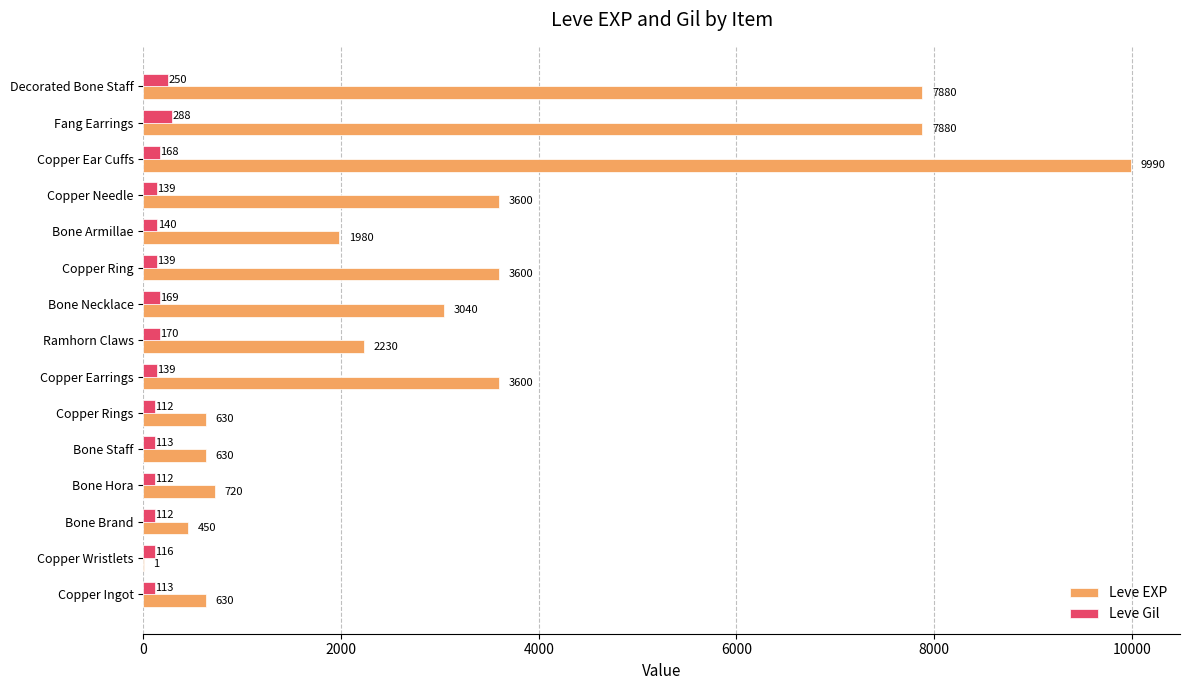

Is the value of Leve EXP at Bone Armillae greater than the value of Leve Gil at Fang Earrings?

Yes